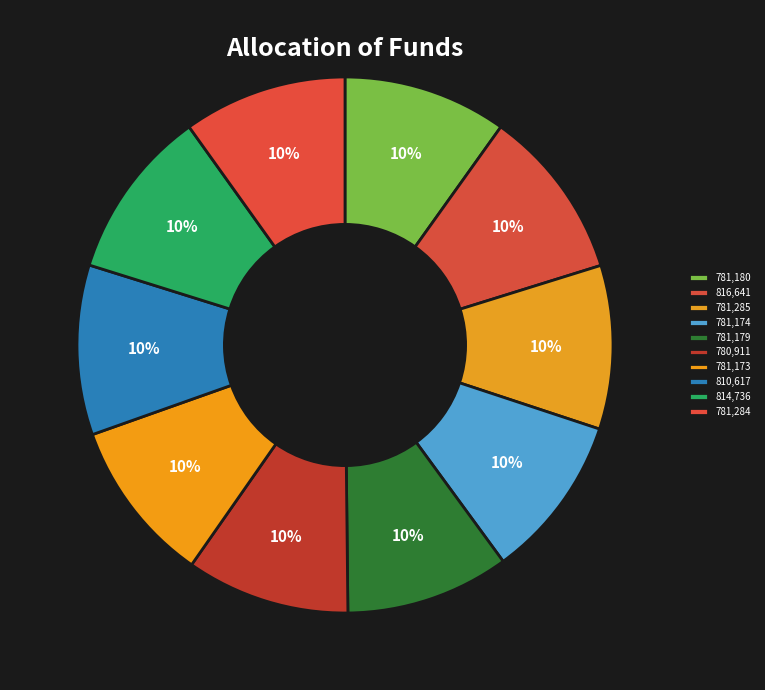

How many segments does this pie chart have?

10